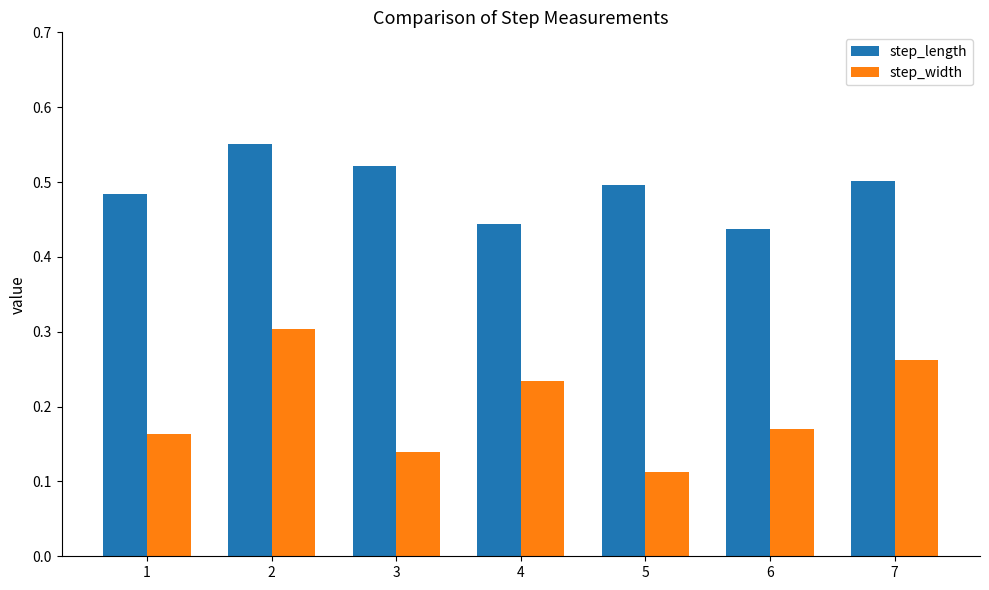

Count the number of data series in this chart.

2